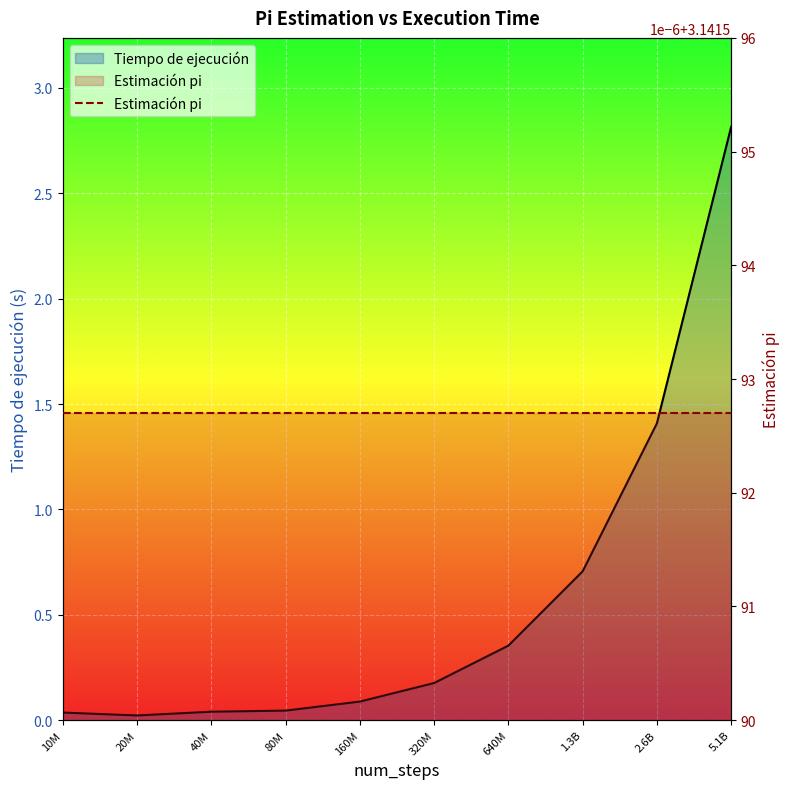

What is the change in value from 80M to 2.6B?

+1.4